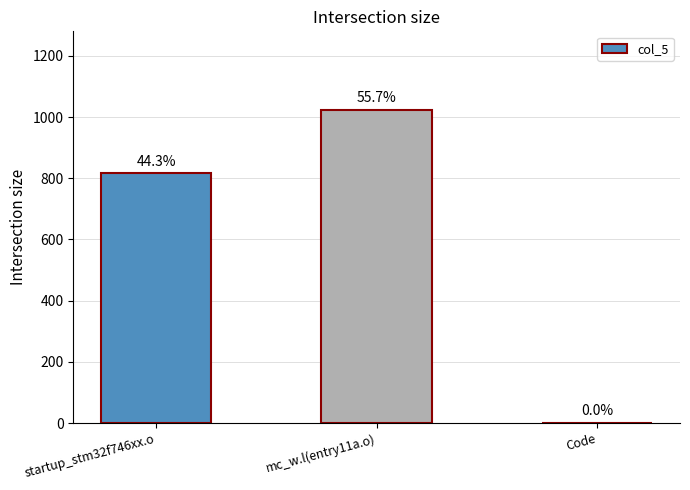

Where does the data first go above 816?

mc_w.l(entry11a.o)